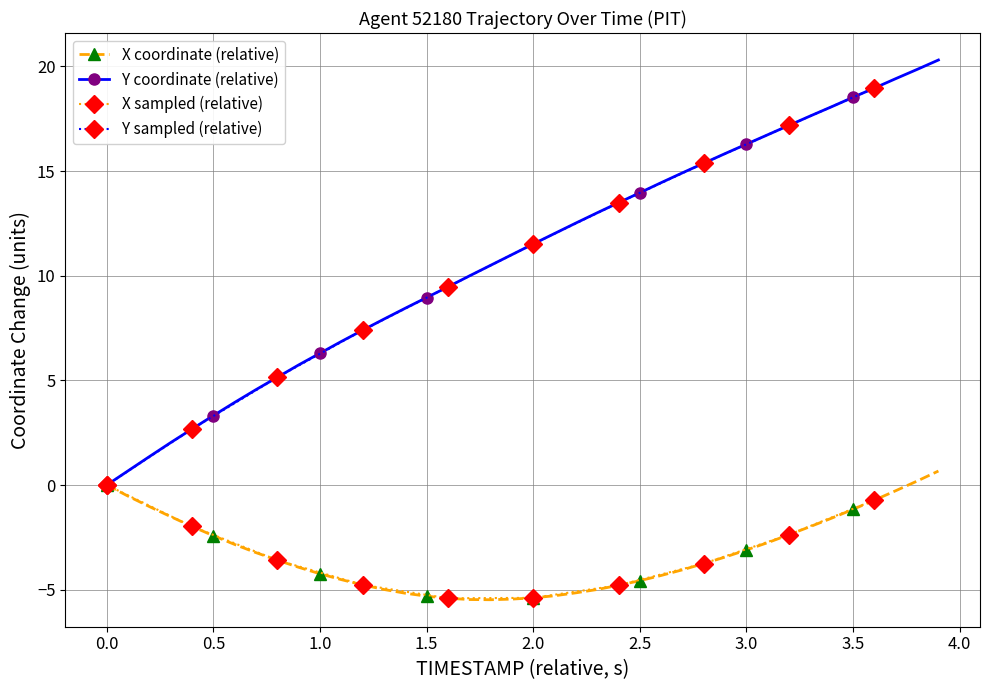

True or false: Y coordinate (relative) has a value of 9.5 at 1.0.

False